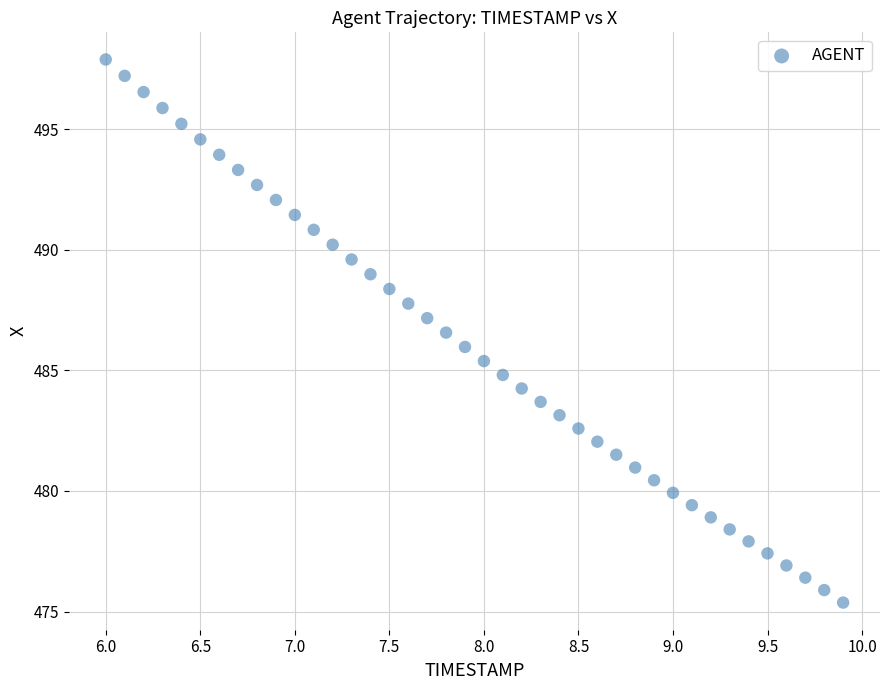

What is the range of X values (max minus min)?

3.9